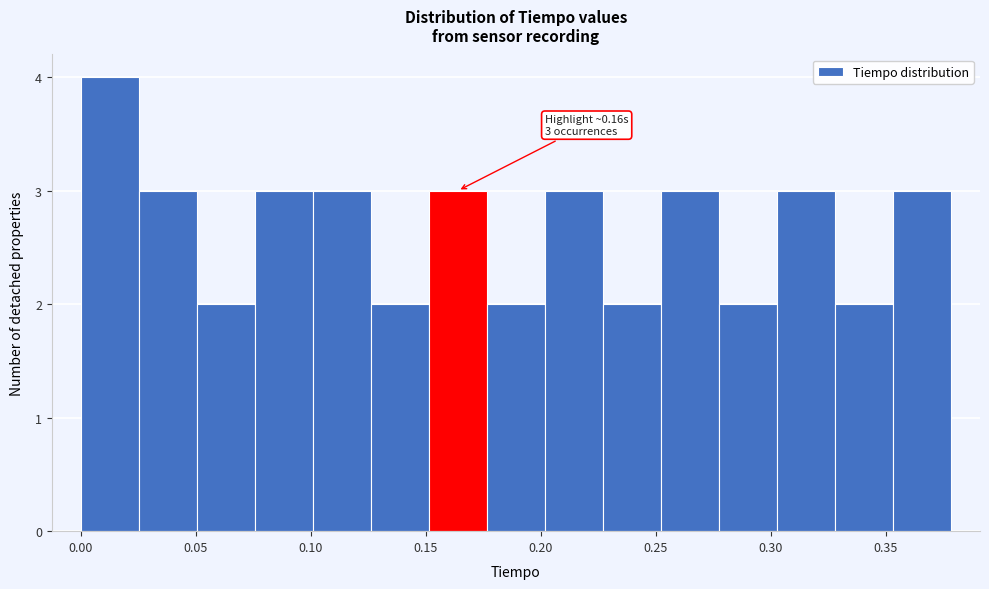

Which range on the x-axis has the tallest bar?

0.000 to 0.025